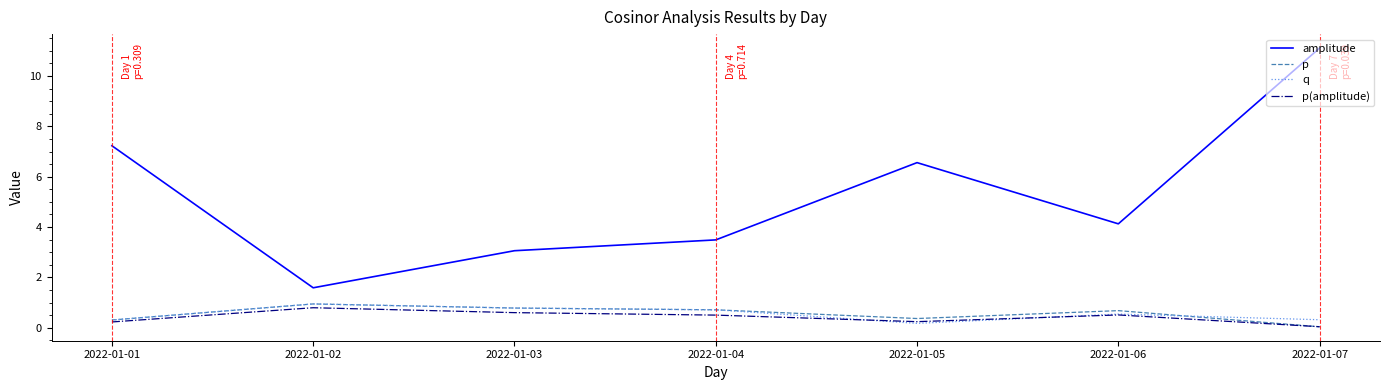

True or false: q and amplitude cross at least once.

False